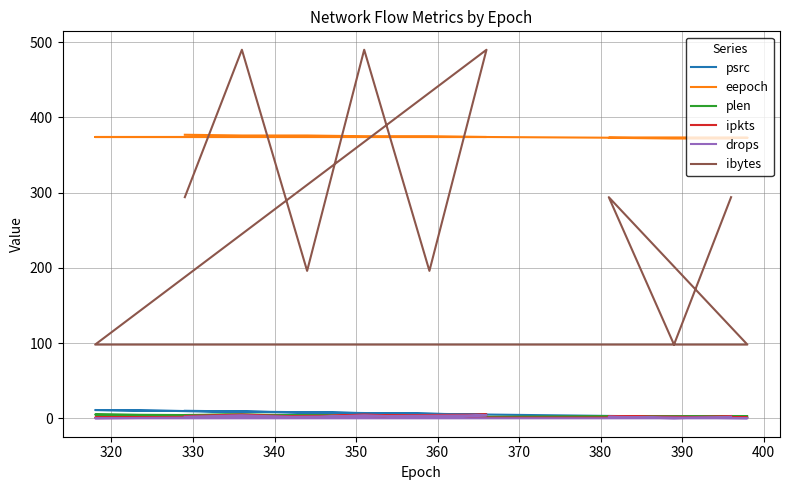

Reading right to left, extract all data points from this chart.

psrc: 10	9	8	7	6	5	11	10	9	8	7	6	5	3	2	1	3	2	1
eepoch: 377	376	376	375	375	374	374	374	374	374	374	374	374	373	373	373	373	372	372
plen: 4	5	4	3	3	2	5	4	5	4	3	3	2	3	2	3	3	2	3
ipkts: 3	5	2	5	2	5	1	1	1	1	1	1	1	1	1	1	3	1	3
drops: 2	4	1	4	1	4	0	0	0	0	0	0	0	0	0	0	2	0	2
ibytes: 294	490	196	490	196	490	98	98	98	98	98	98	98	98	98	98	294	98	294